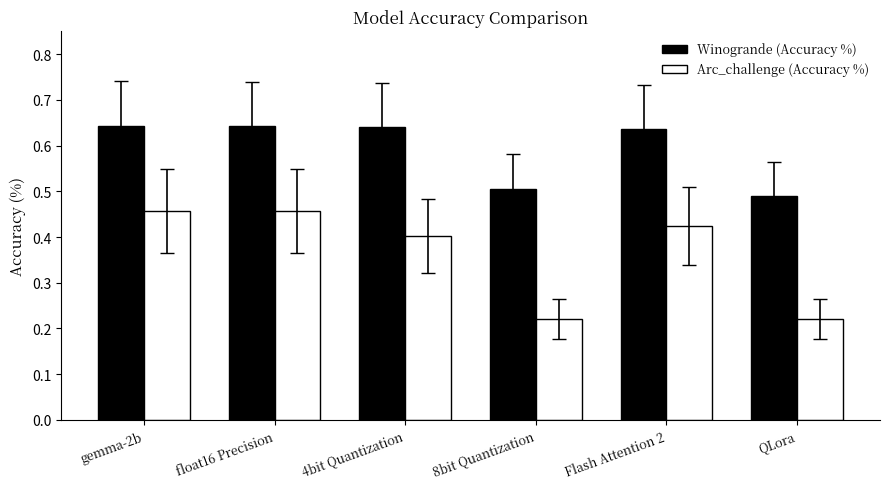

Rank the series by their maximum value, from highest to lowest.

Winogrande (Accuracy %), Arc_challenge (Accuracy %)